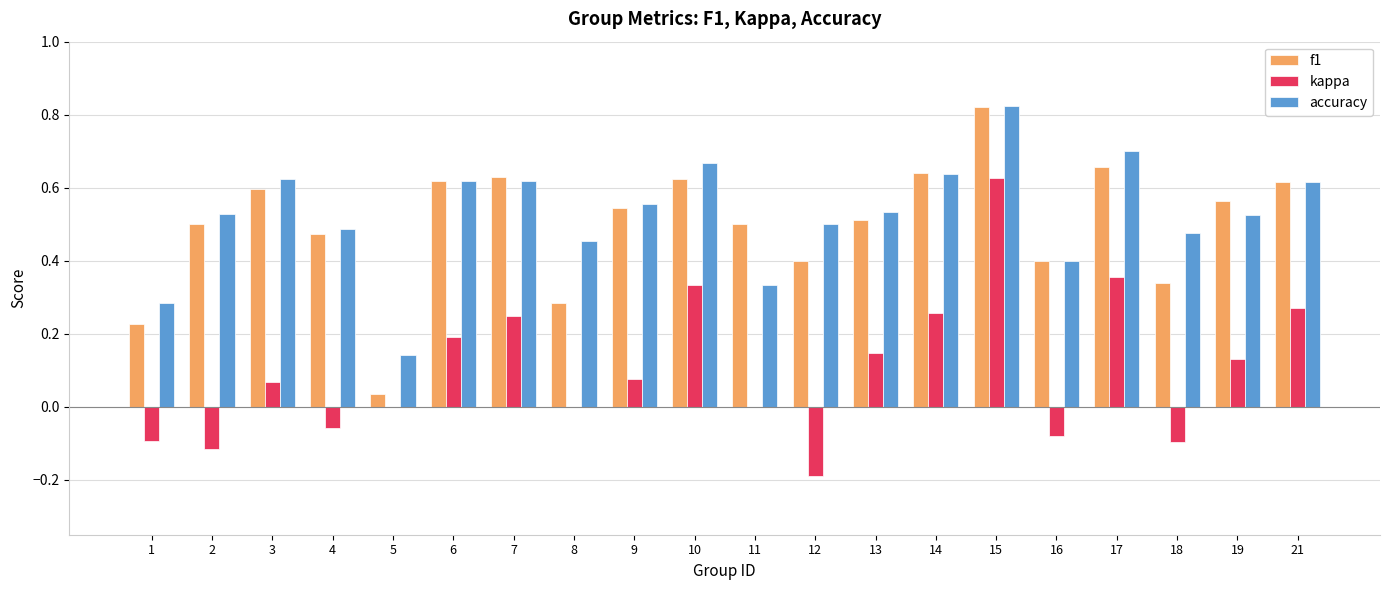

Is the value of kappa at 14 greater than the value of f1 at 15?

No